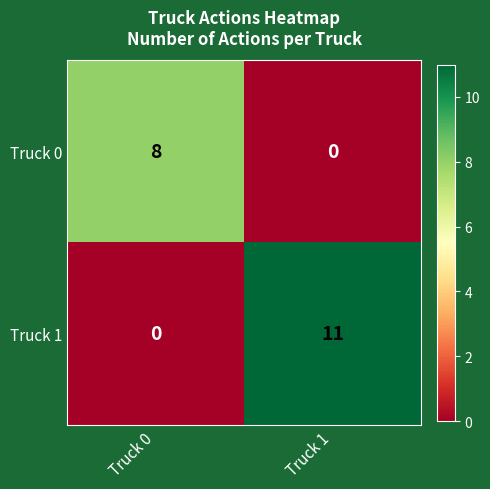

What is the average value of the Truck 0 series?

4